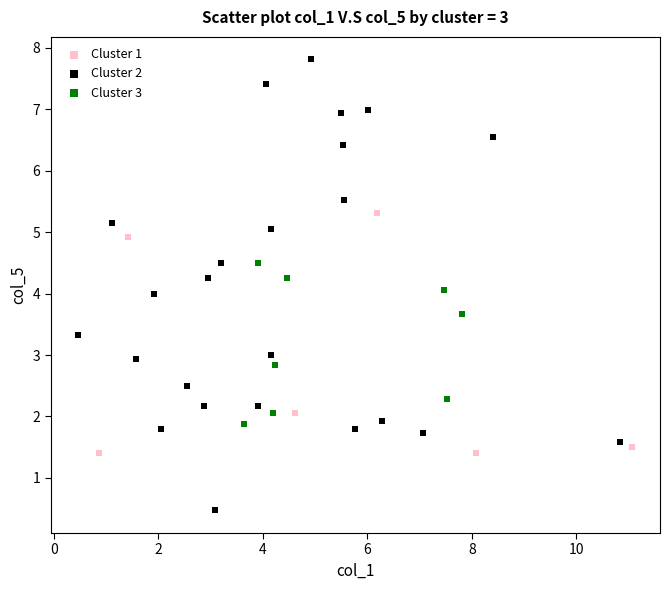

Which series contains the highest Y value?

Cluster 2